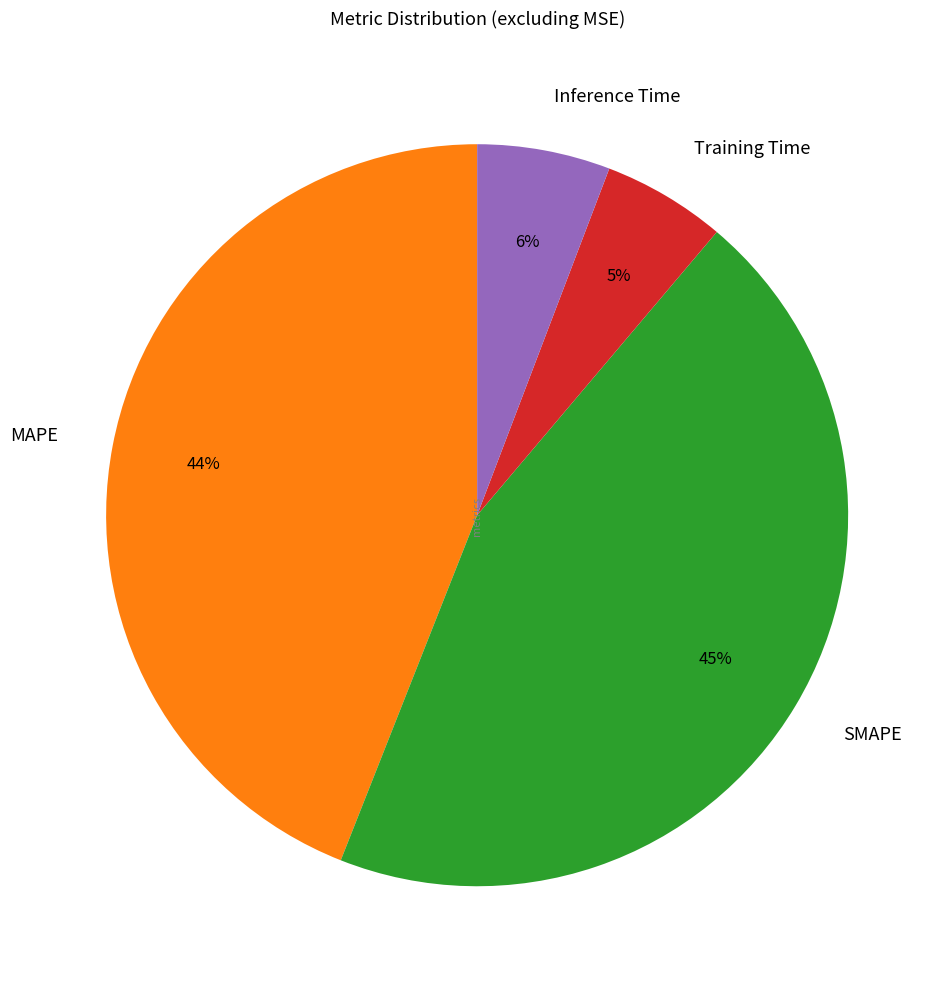

Count the number of slices in the pie.

4